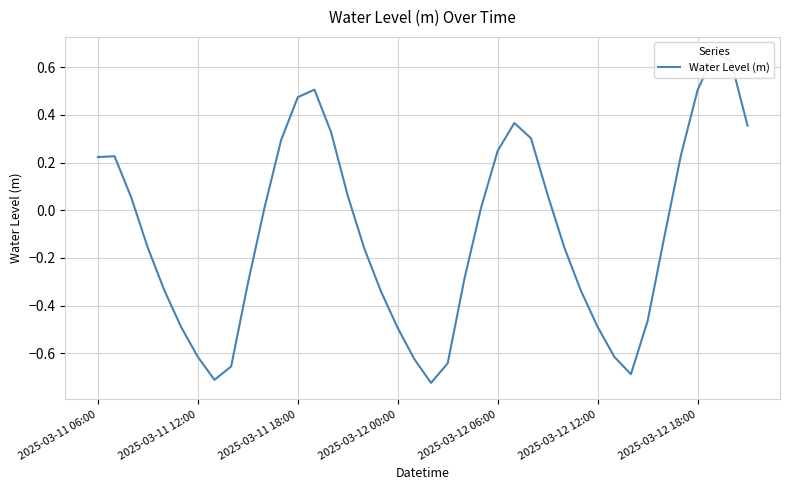

What is the difference between the maximum and minimum values?

1.4